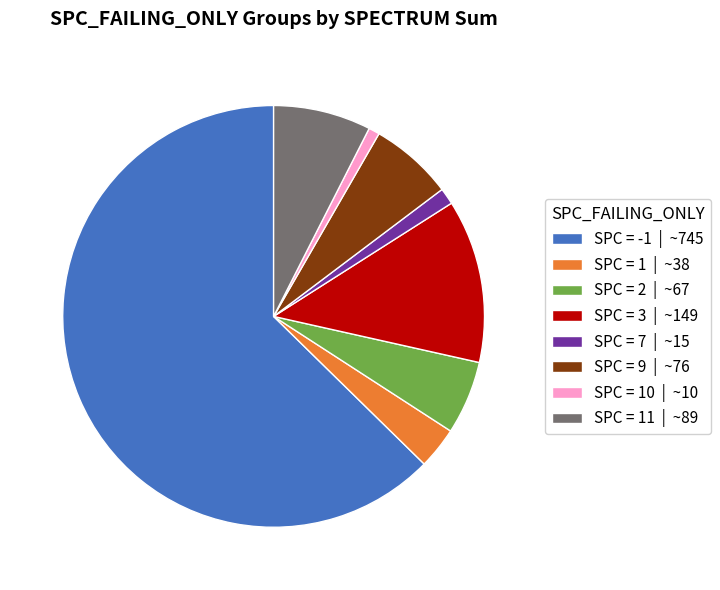

Which slice is the largest?

SPC = -1 | ~745